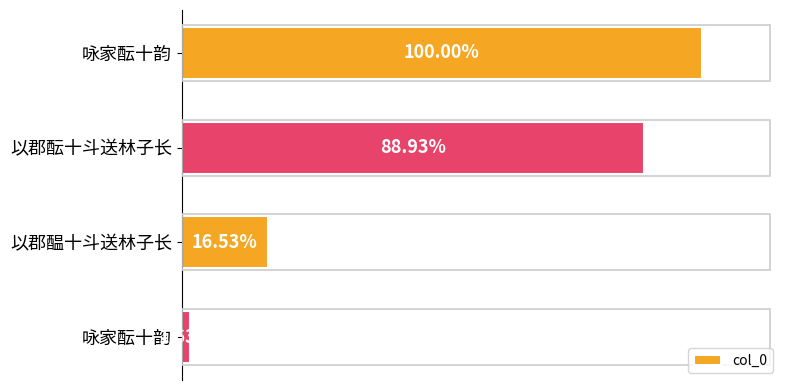

Count the values in the range 191230 to 1156833.

3